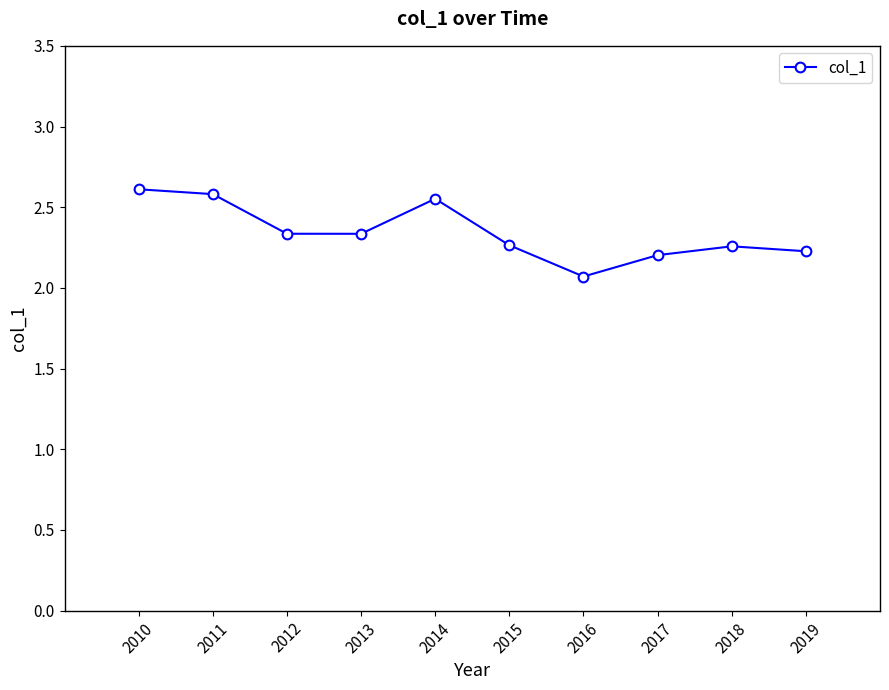

How many values are between 2 and 3?

10